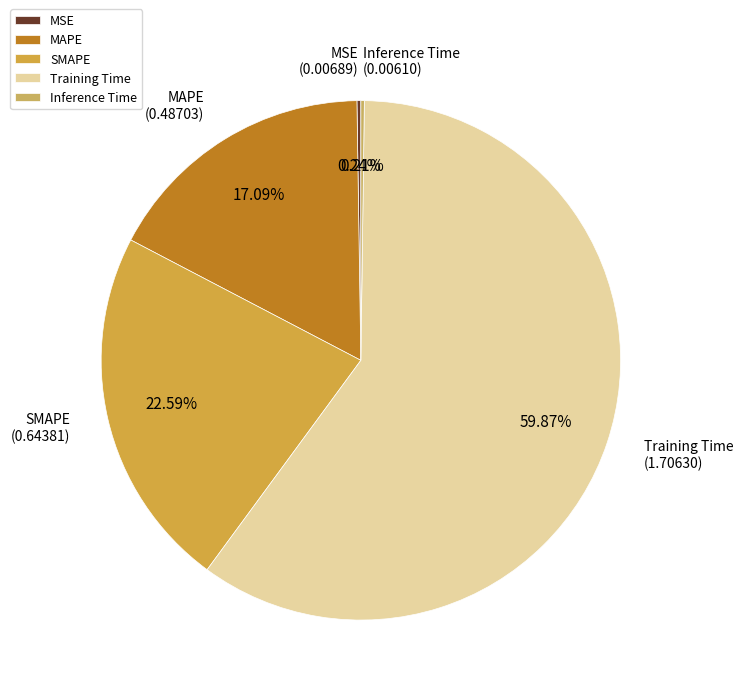

Which slice is the largest?

Training Time